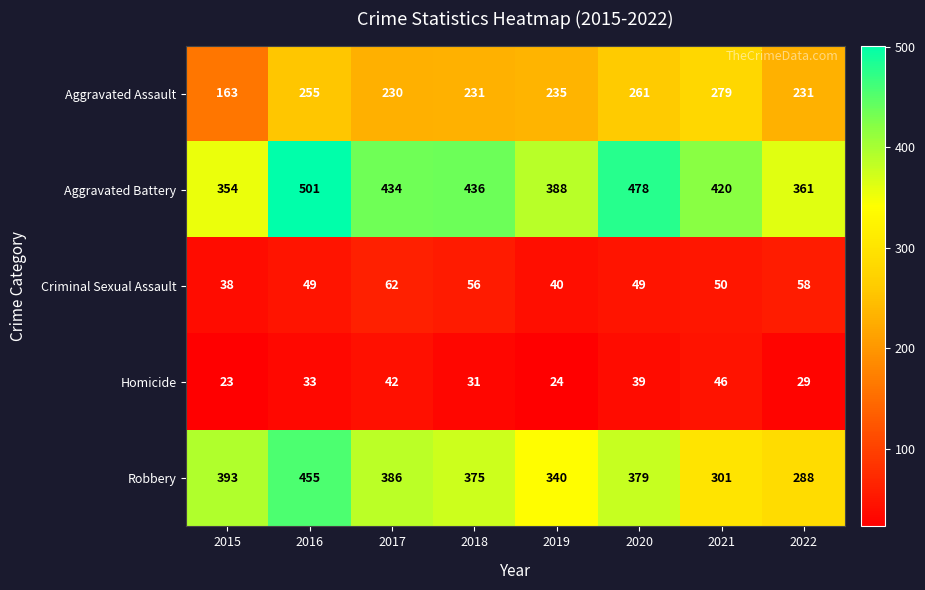

What is the minimum value shown in the chart?

23